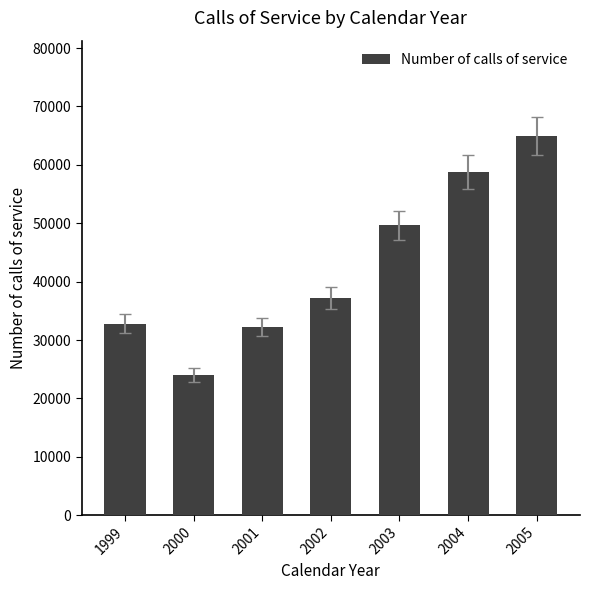

What is the sum of the values at 2002 and 1999?

69913